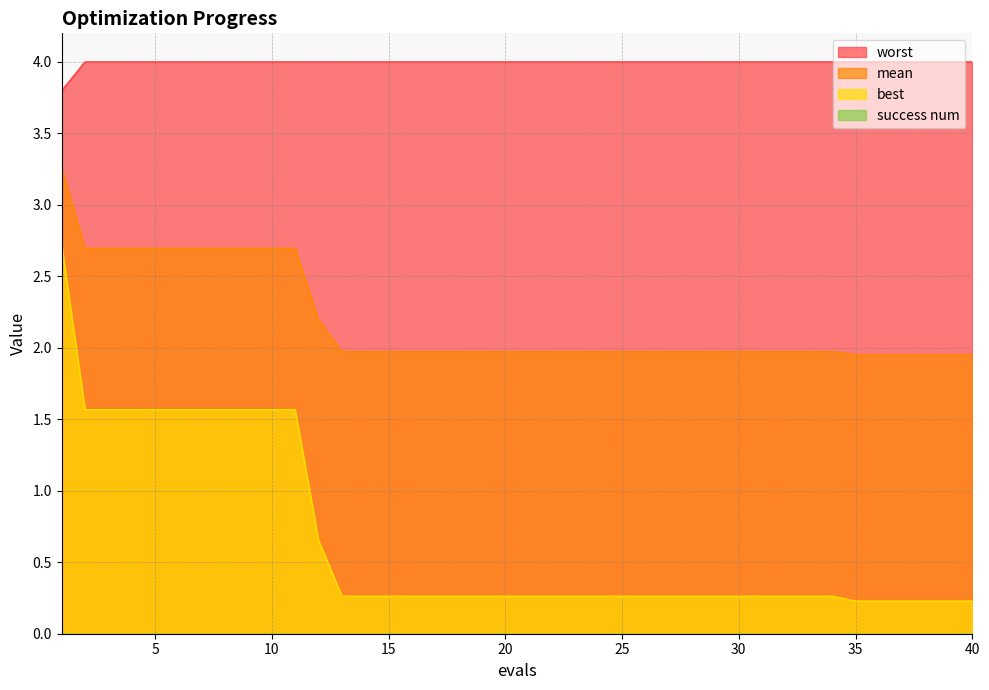

What is the sum of the best values at 13 and 23?

0.5